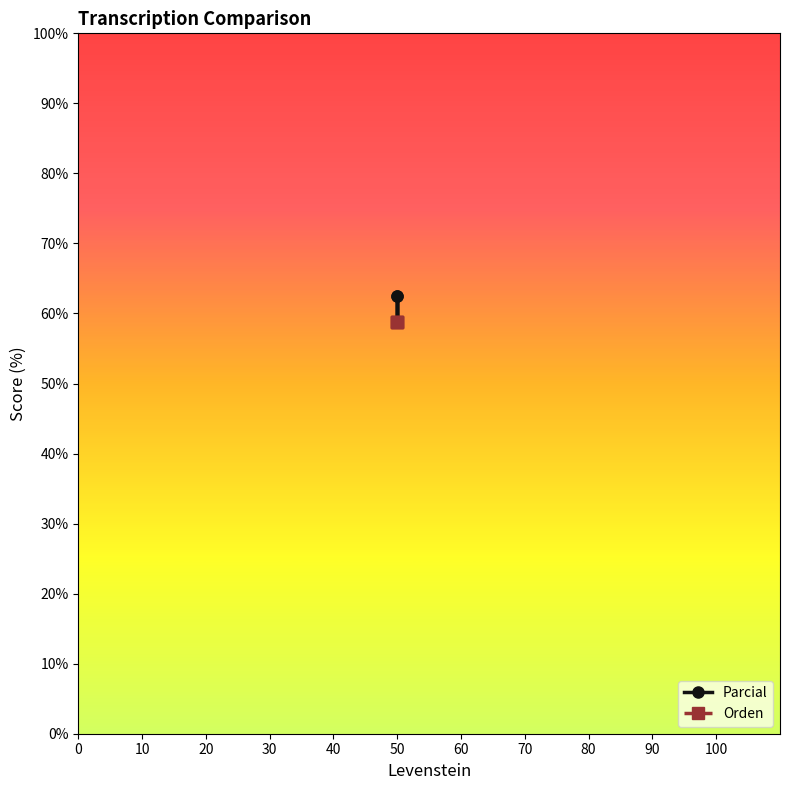

Which series has the largest total across all categories?

Parcial